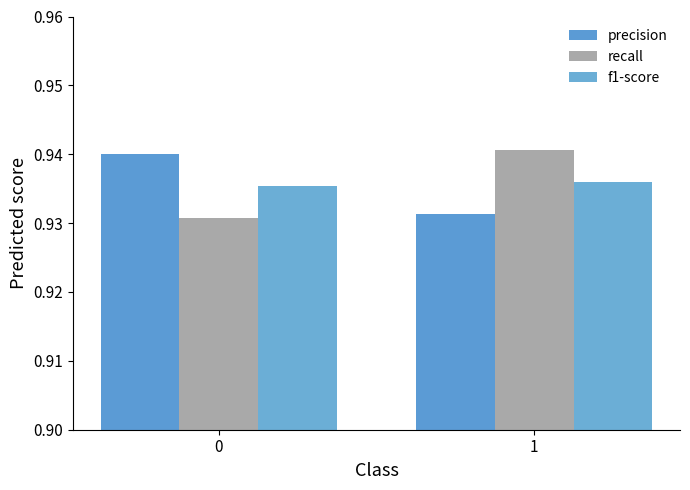

Reading left to right, list all the values displayed in this chart.

precision: 0.9	0.9
recall: 0.9	0.9
f1-score: 0.9	0.9